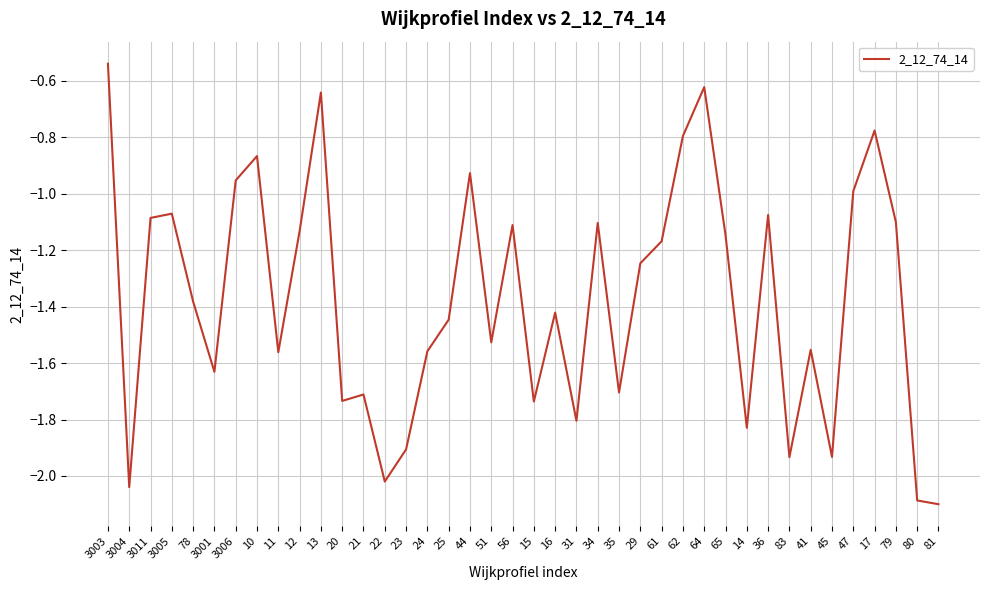

What is the minimum value shown in the chart?

-2.1